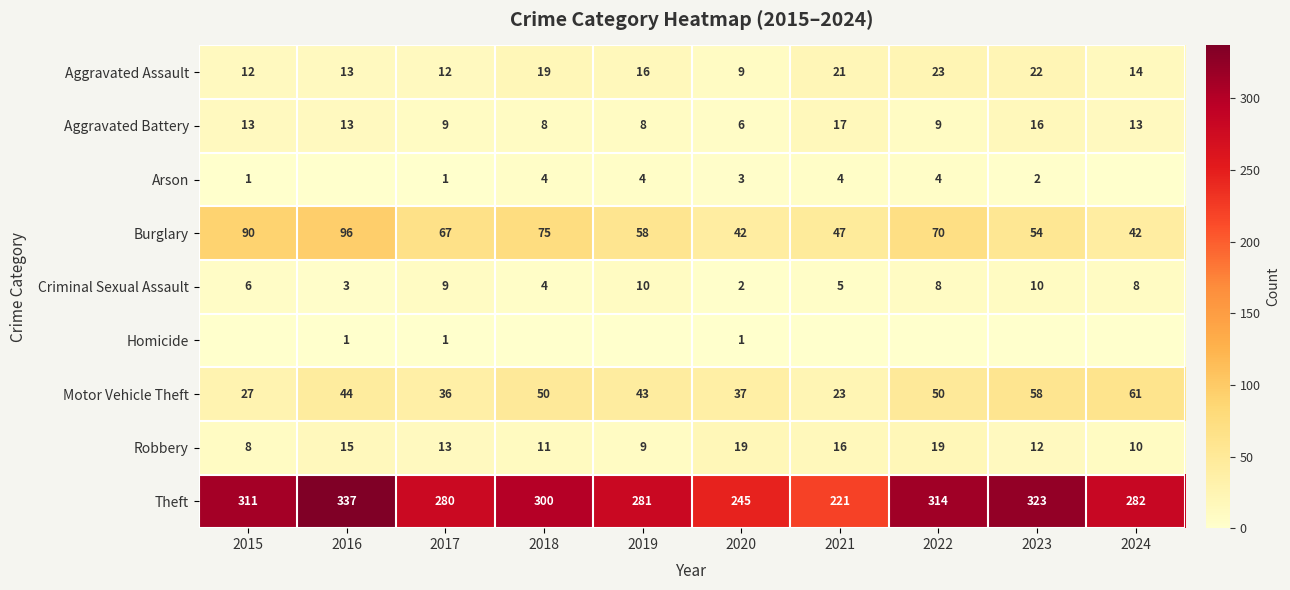

What is the difference between the second highest and second lowest values in the Robbery series?

10